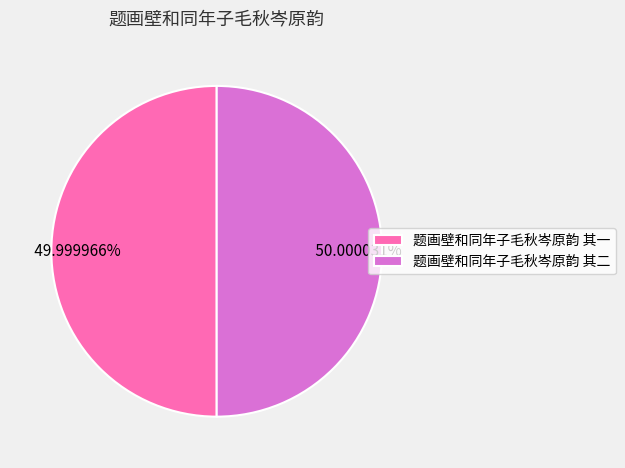

Approximately how many times larger is the value at 题画壁和同年子毛秋岑原韵 其二 compared to 题画壁和同年子毛秋岑原韵 其一?

1.0